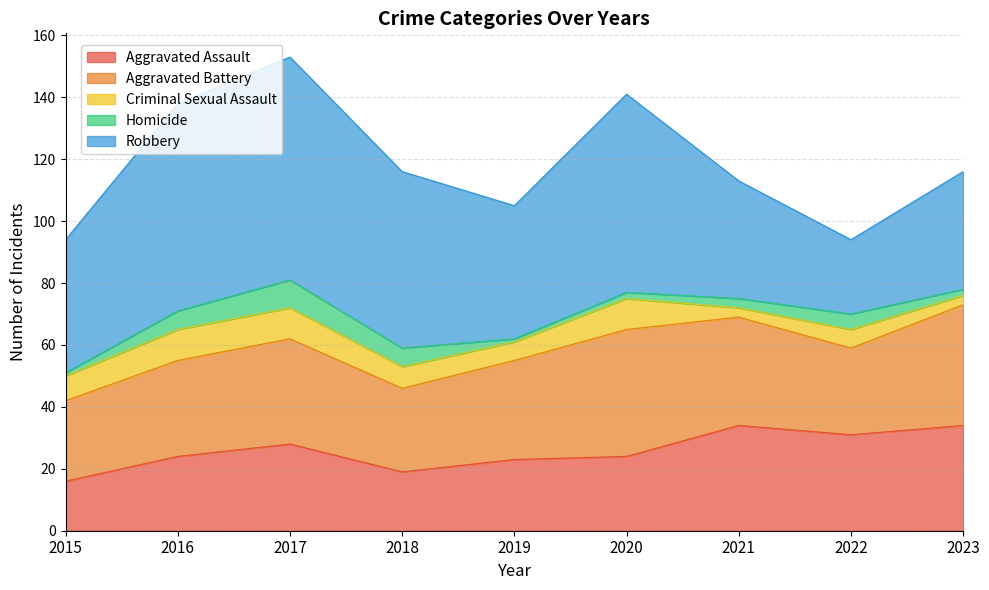

The Aggravated Assault series shows 11 at 2017. True or false?

False